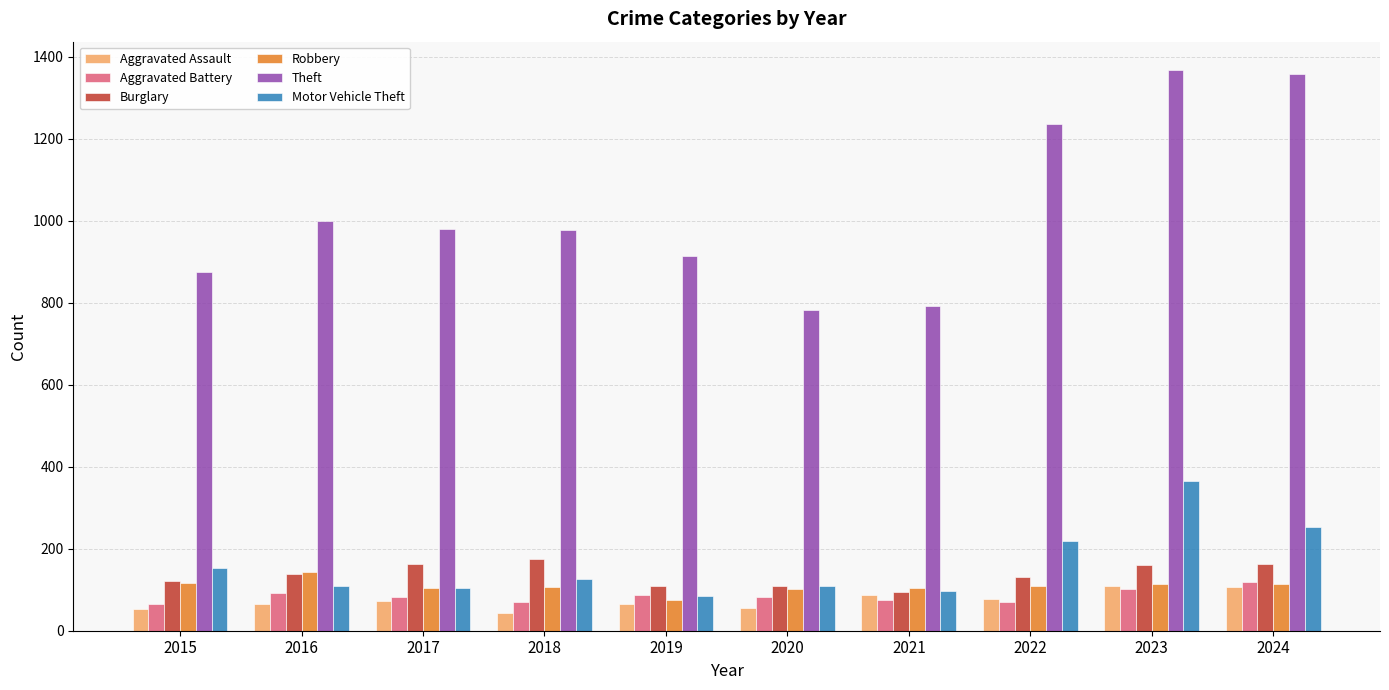

Which series has the widest spread of values?

Theft